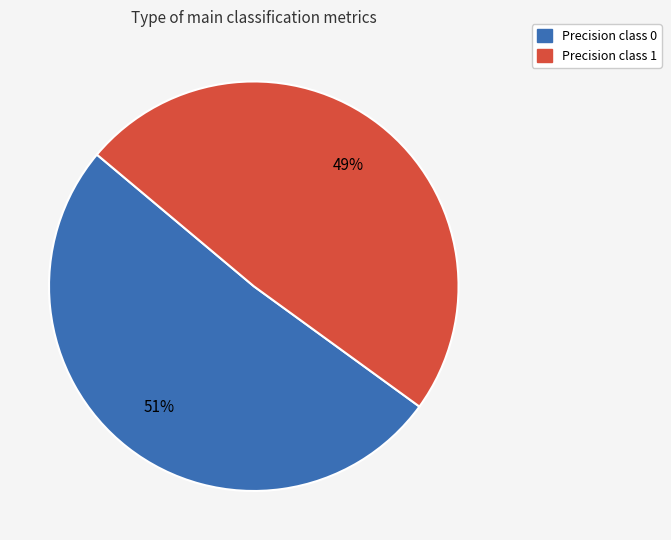

To the nearest percent, what is the average slice percentage?

50%